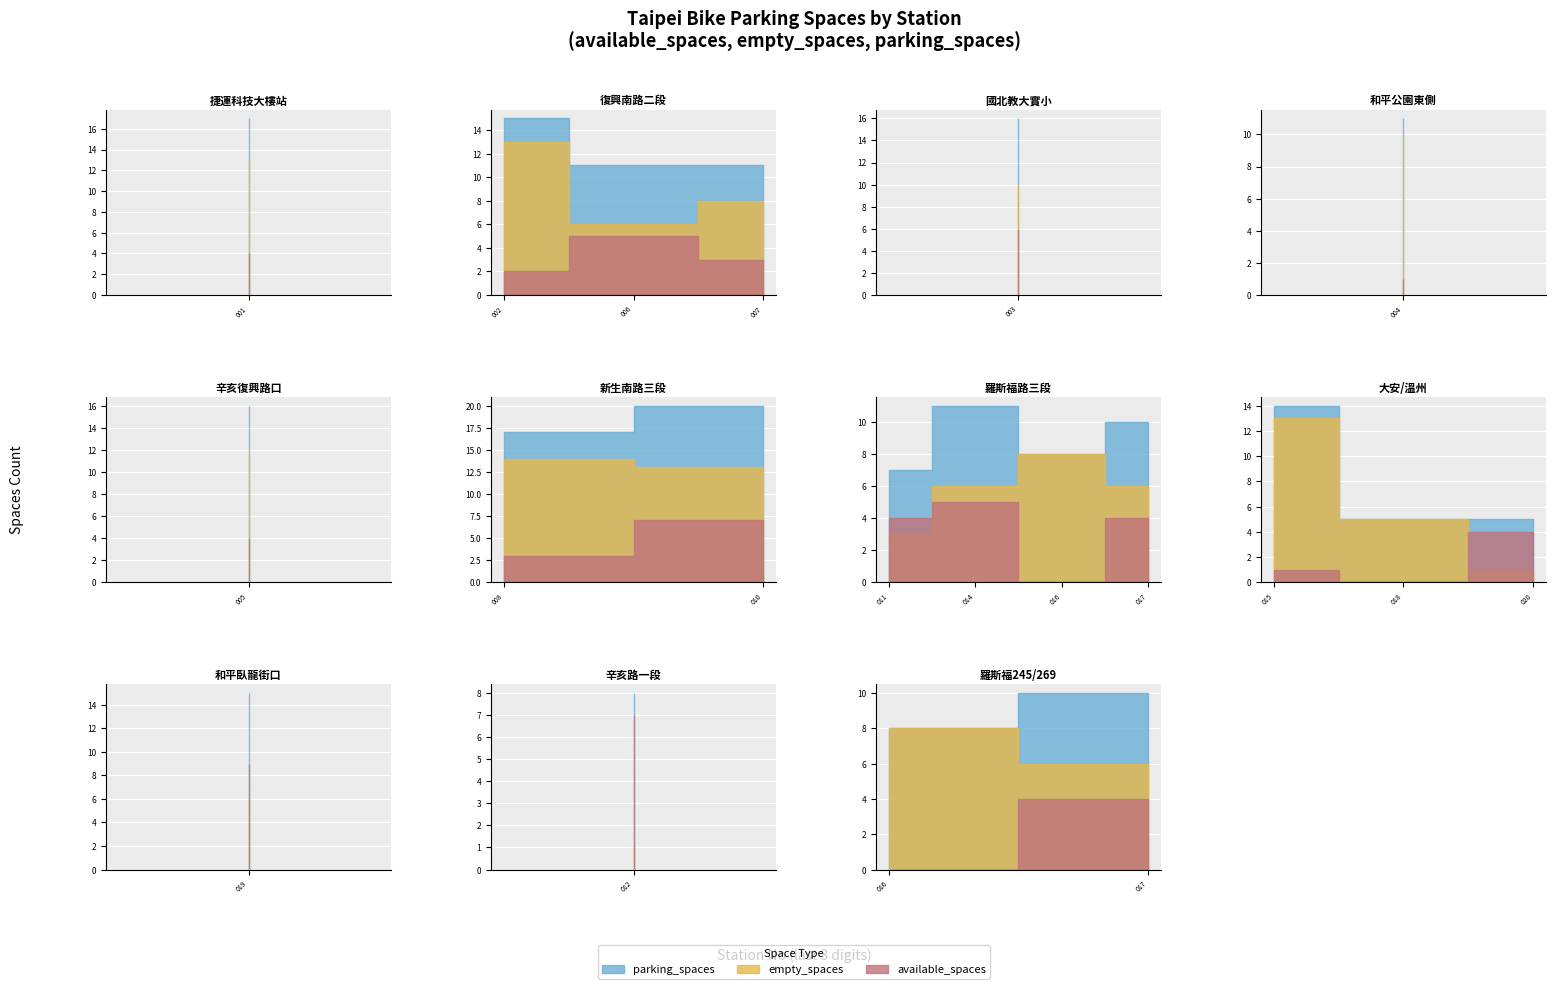

What position from the left is 500101016?

13